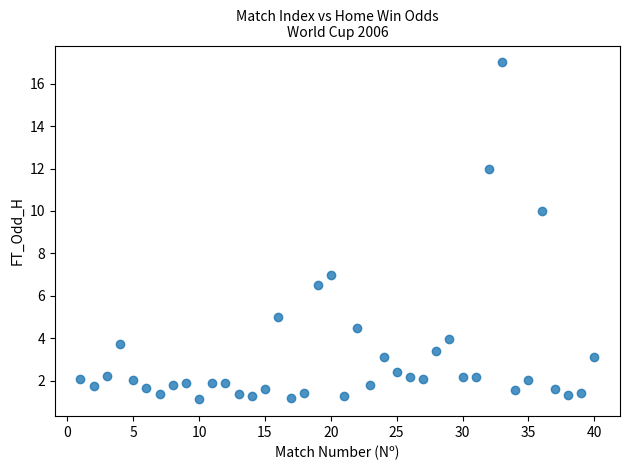

What is the range of X values (max minus min)?

39.0